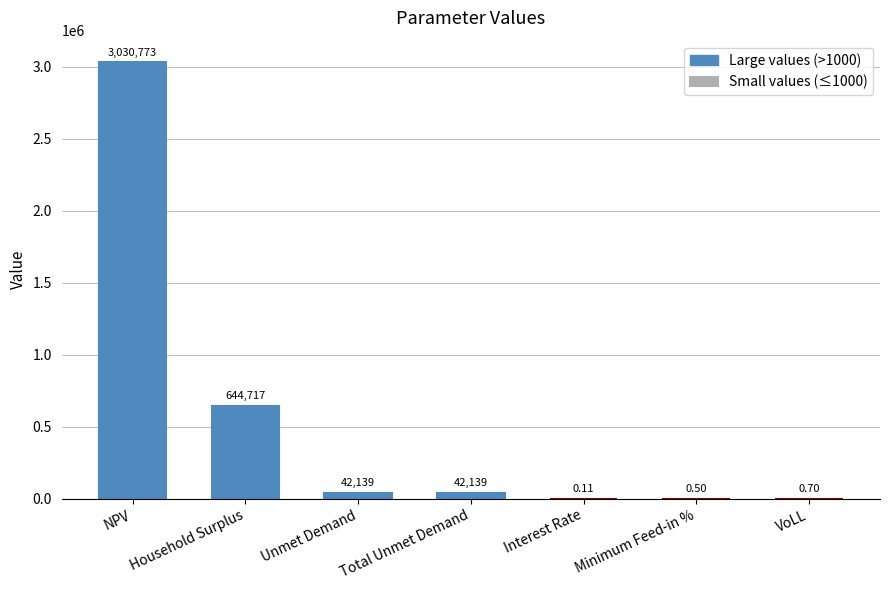

Are the bars horizontal?

No